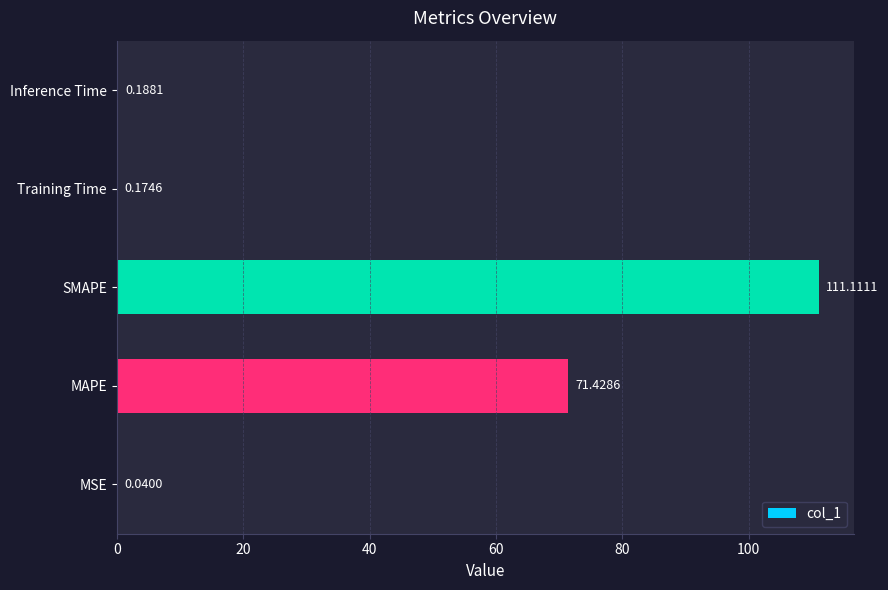

Which has a higher value, Inference Time or Training Time?

Inference Time